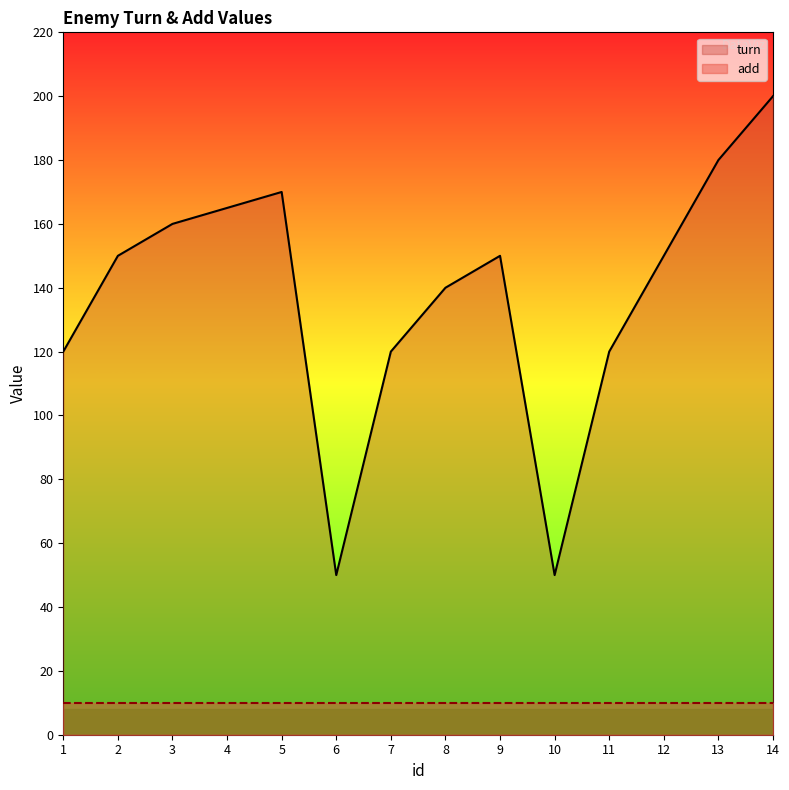

Between 9 and 3, which is larger?

3